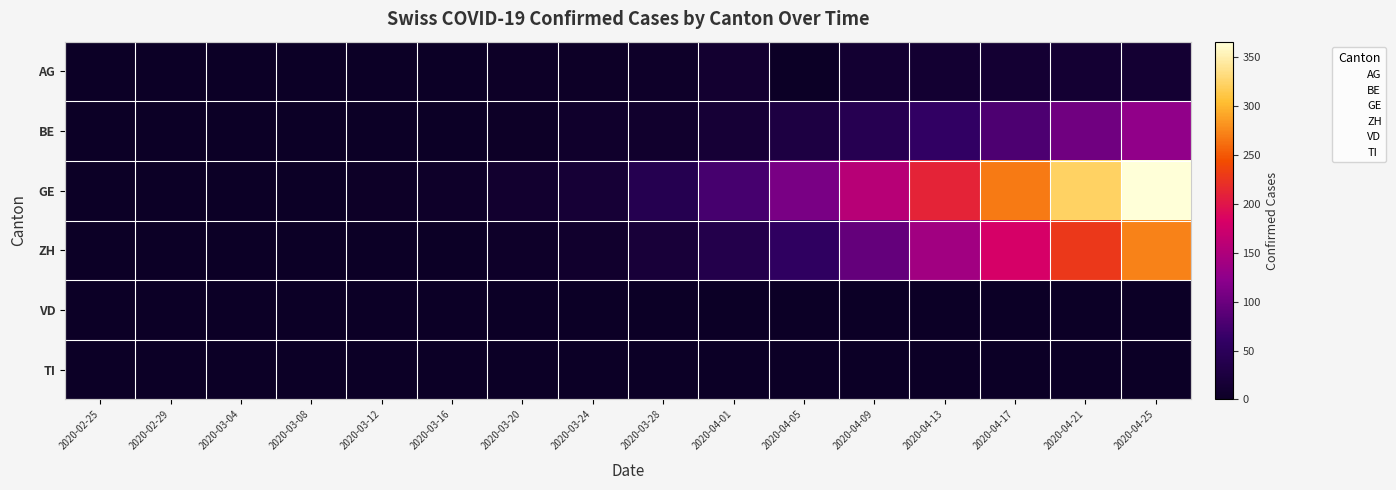

Which series changed the most between 2020-03-28 and 2020-04-25?

GE